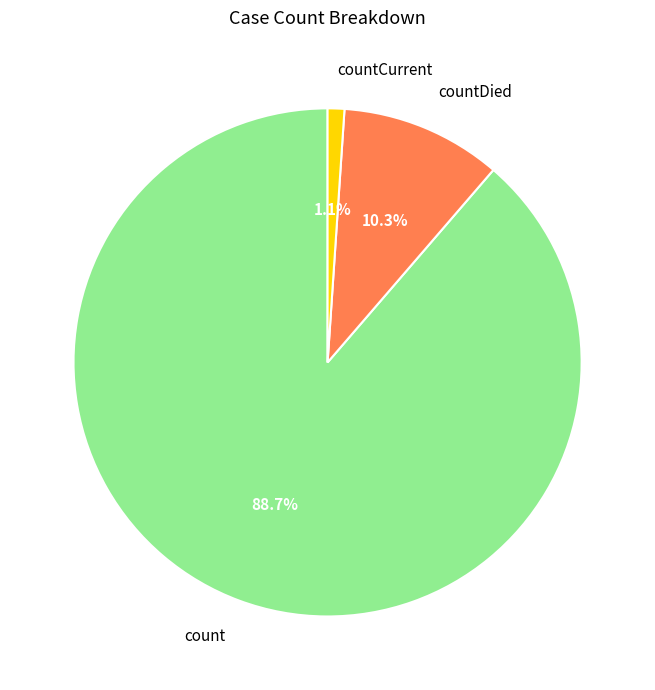

Between countDied and count, which is larger?

count